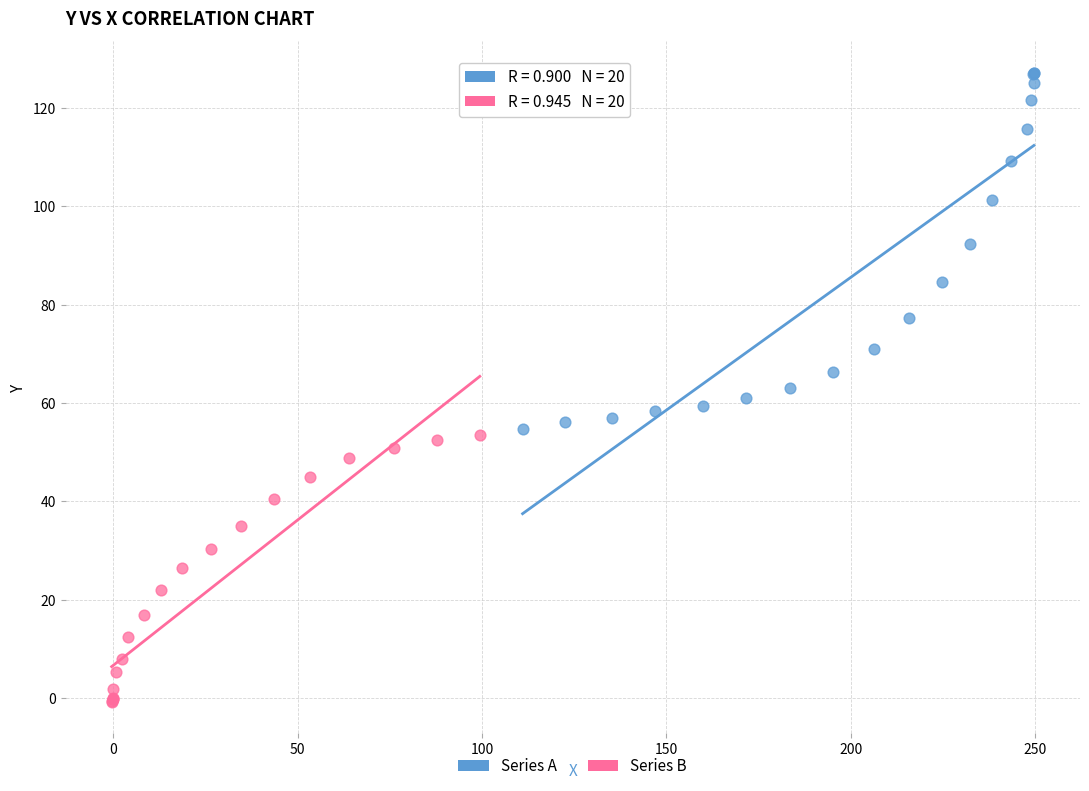

Which series has the largest Y range (max minus min)?

Series A